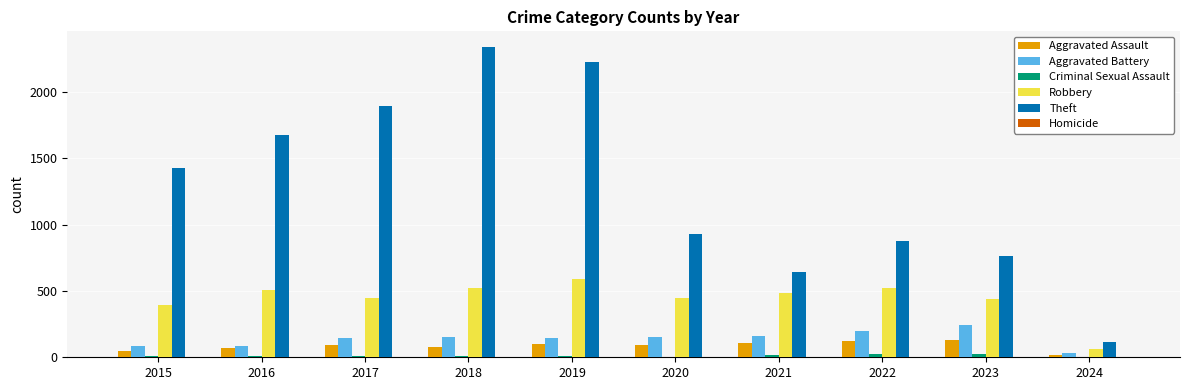

At which category does the chart reach its peak across all series?

2018